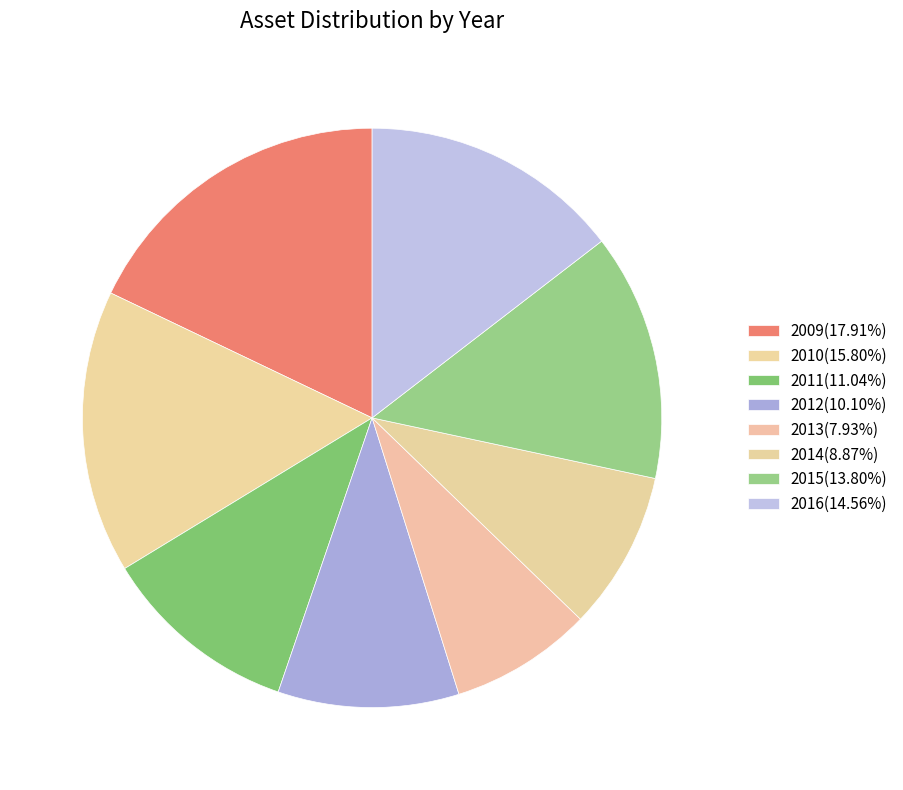

How many segments does this pie chart have?

8